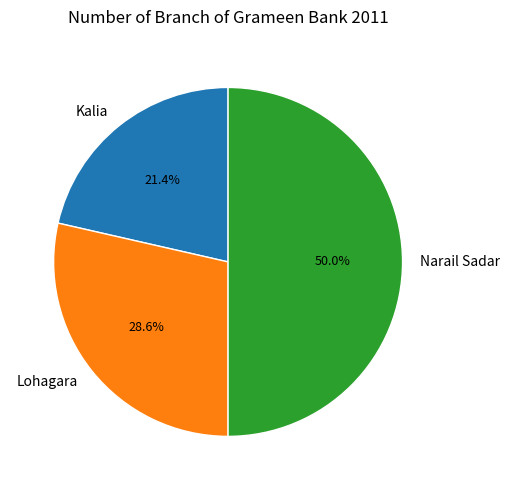

To the nearest percent, what is the combined percentage of Lohagara and Narail Sadar?

79%